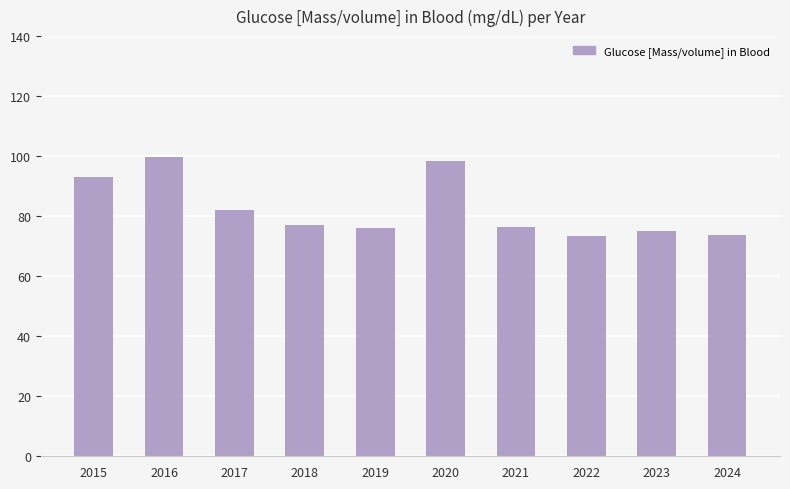

What is the approximate value at 2020?

98.3